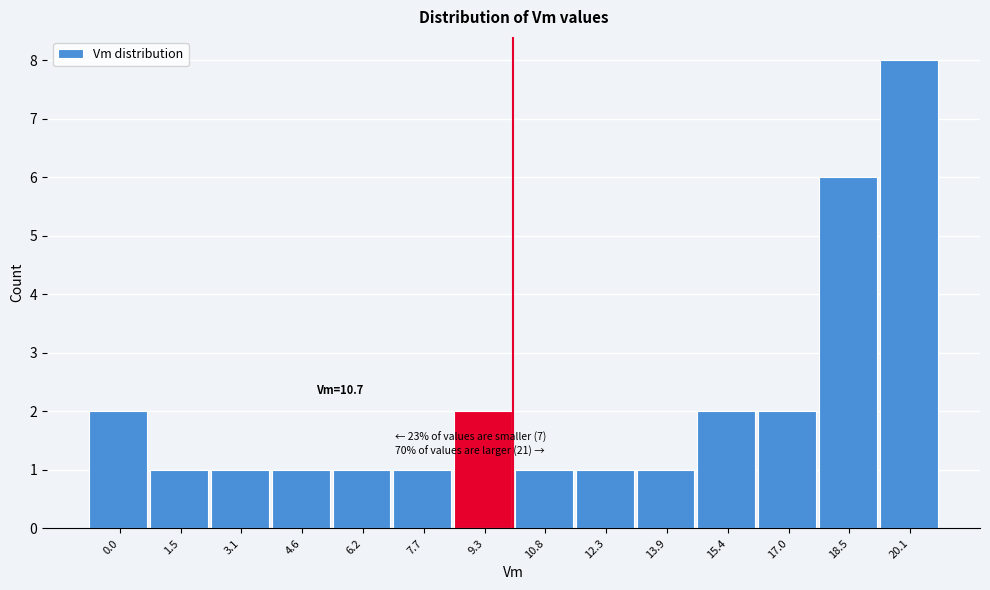

Reading left to right, extract all data points from this chart.

0.0=2	1.5=1	3.1=1	4.6=1	6.2=1	7.7=1	9.3=2	10.8=1	12.3=1	13.9=1	15.4=2	17.0=2	18.5=6	20.1=8